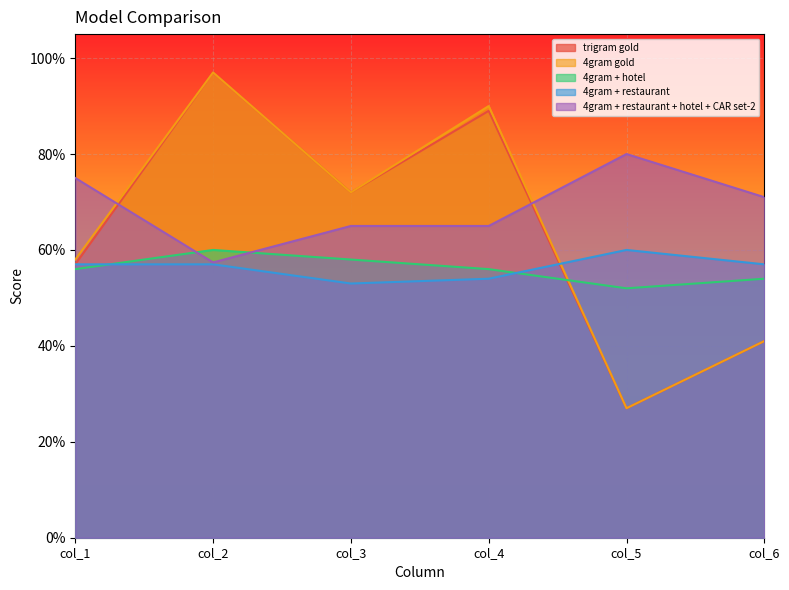

What is the value of the 4gram gold point at the 5th from the left?

0.3